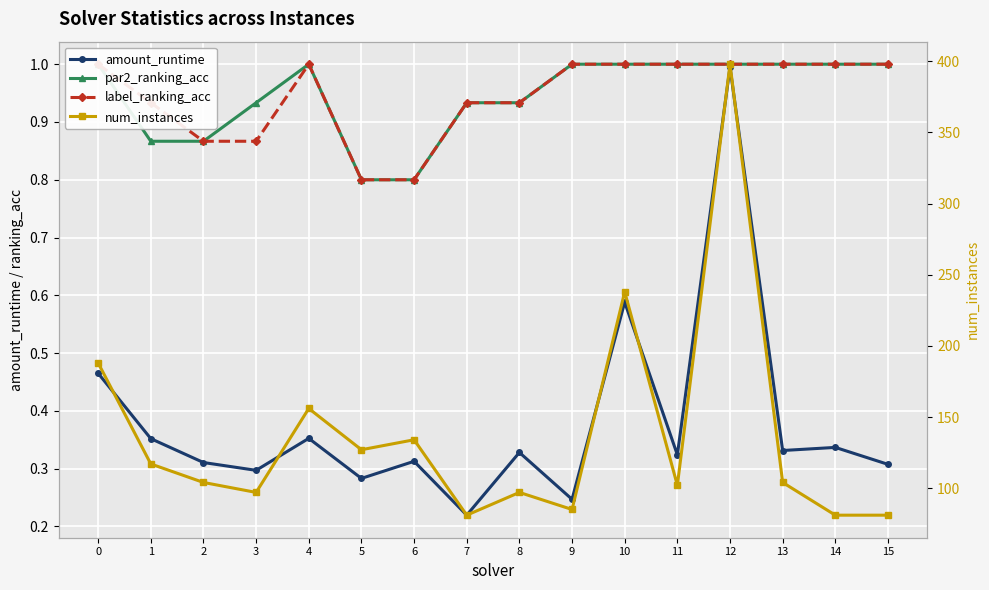

What is the average value of the par2_ranking_acc series?

0.9